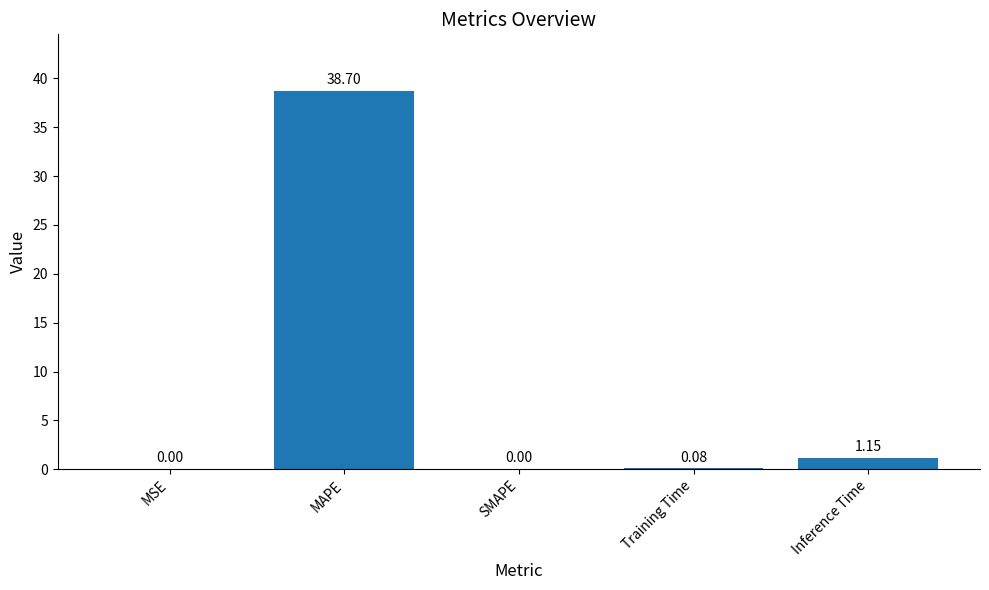

How many categories are shown in the chart?

5